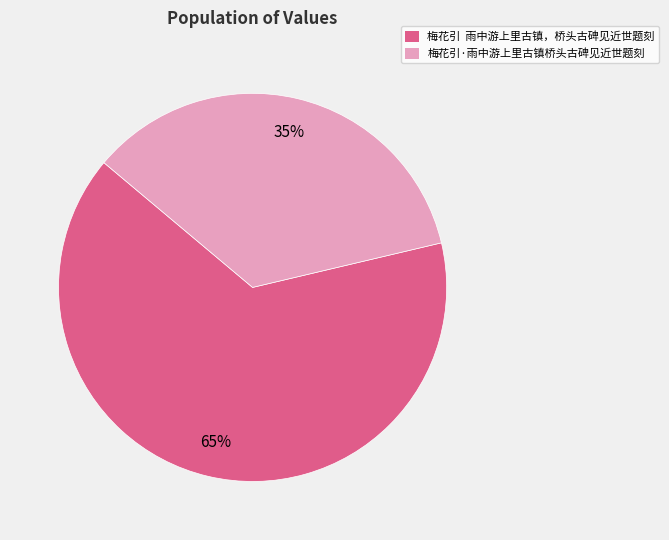

Which category has the biggest portion of the pie?

梅花引 雨中游上里古镇，桥头古碑见近世题刻